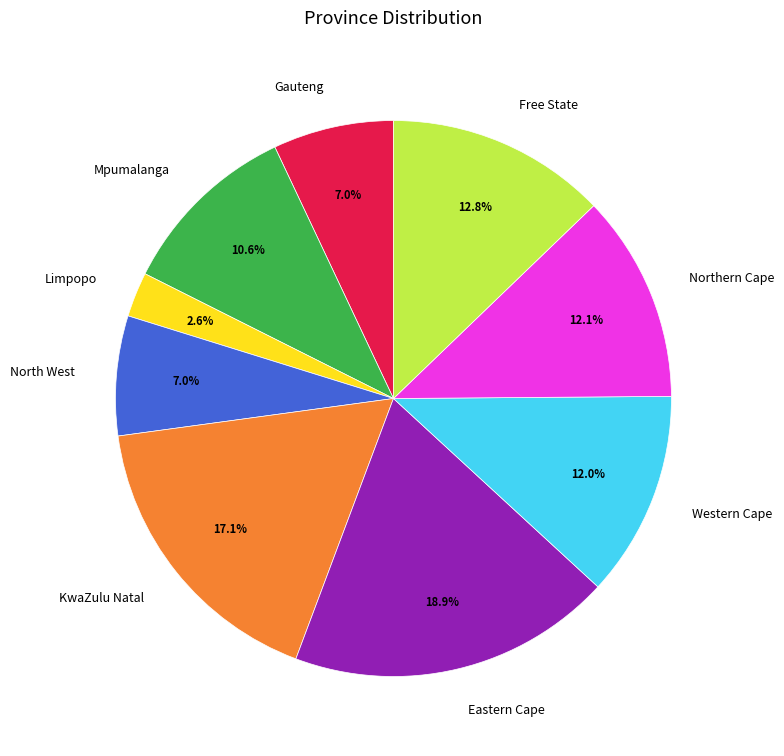

Which has a higher value, Northern Cape or Gauteng?

Northern Cape